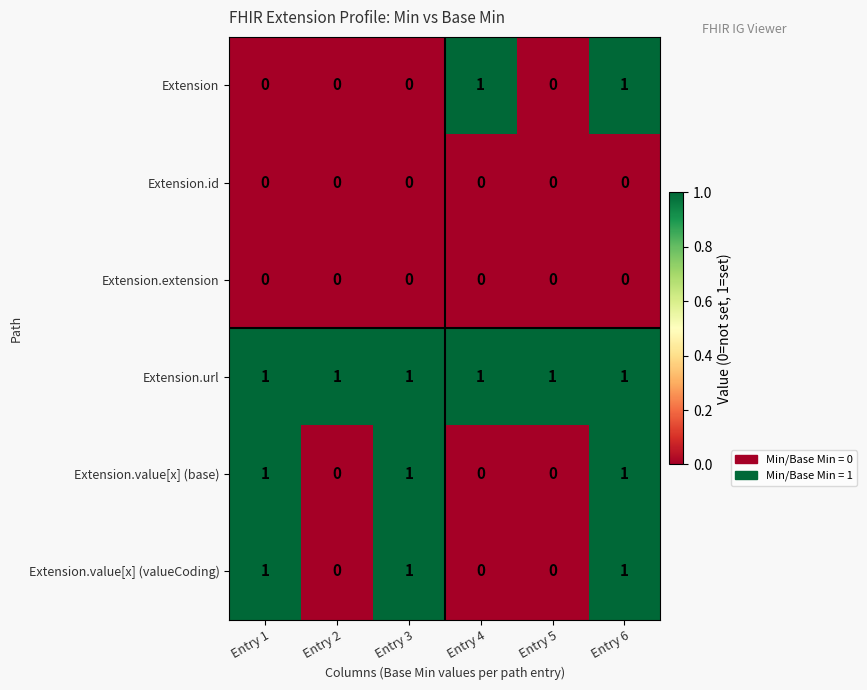

Between Entry 4 and Entry 5, which series saw the biggest shift?

Extension